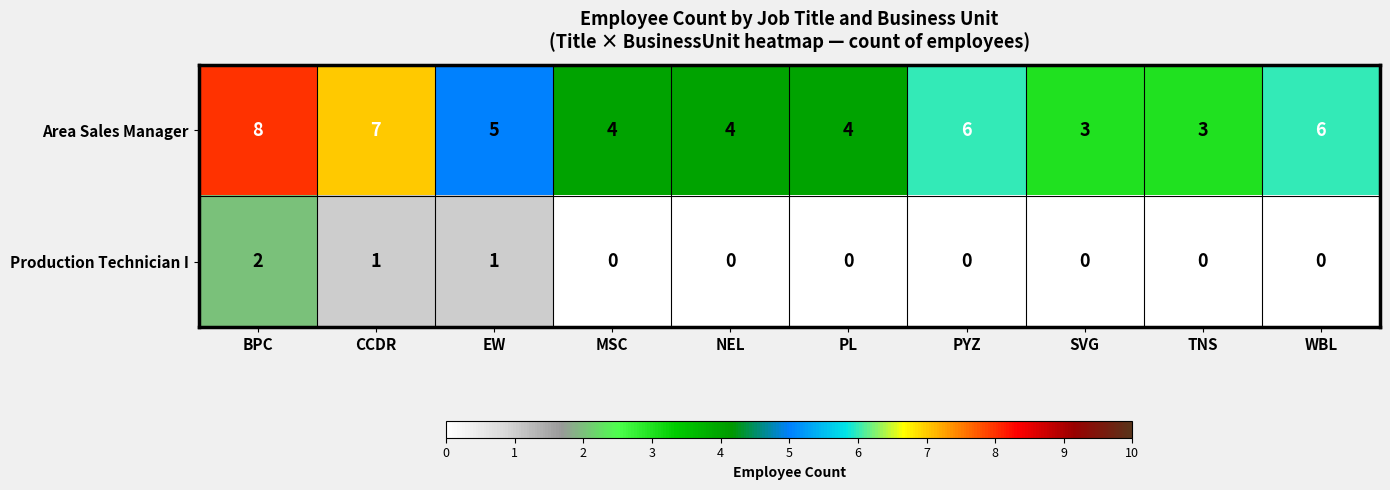

At which label does Area Sales Manager first exceed 5?

BPC